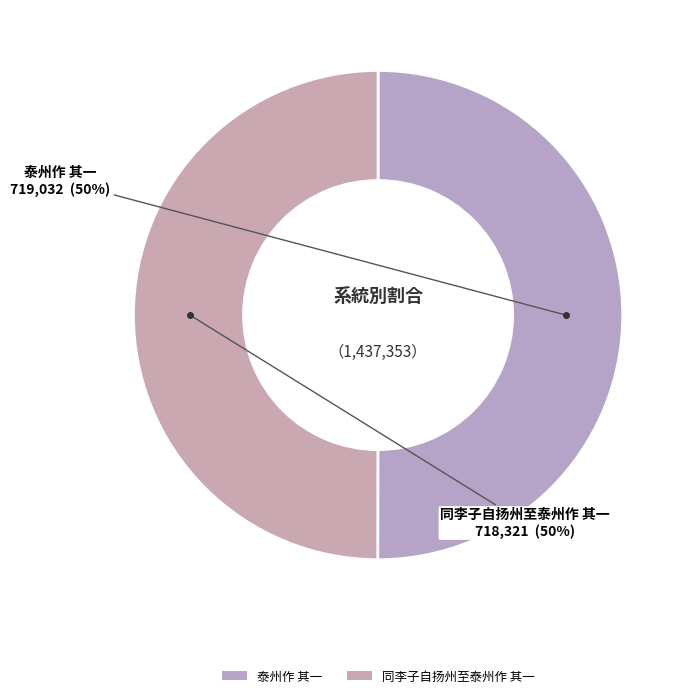

Count the number of slices in the pie.

2